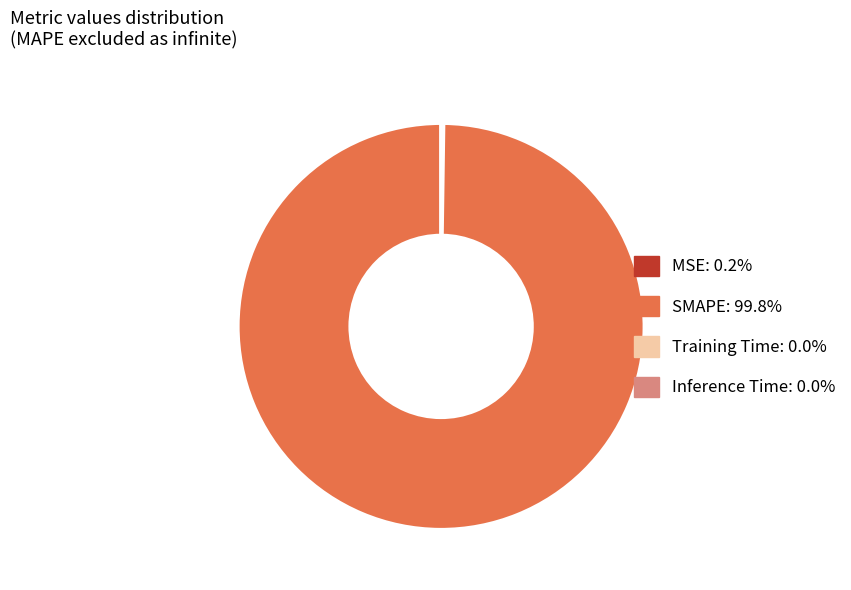

Is there any slice that represents more than half of the pie?

Yes